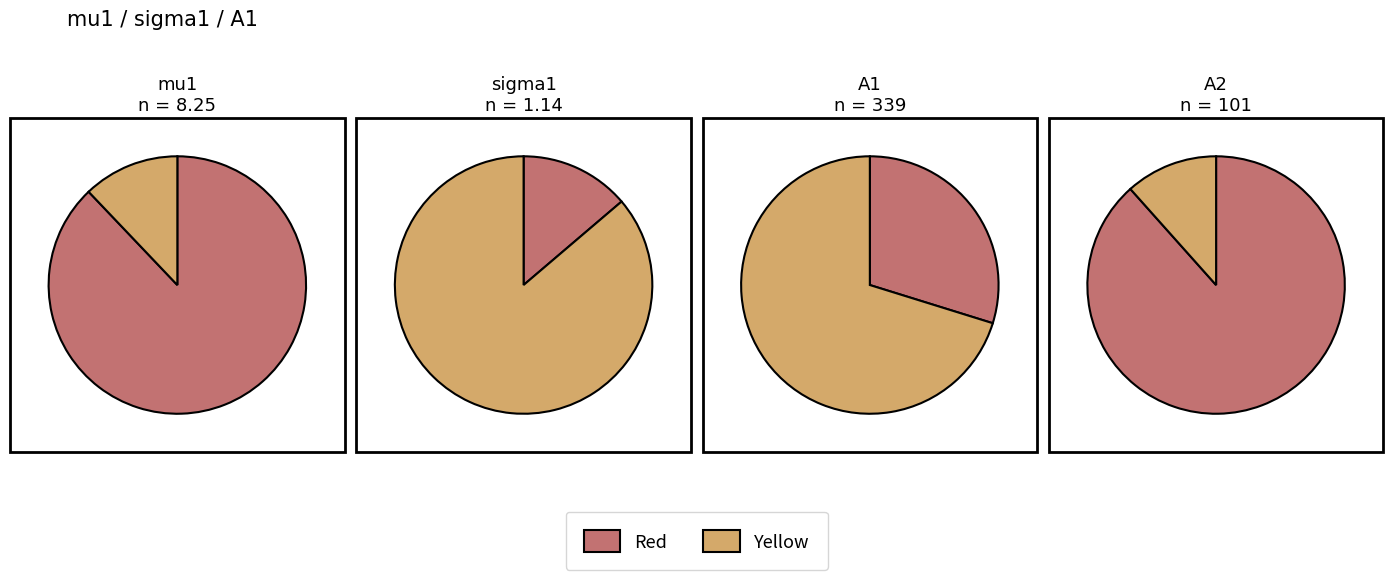

Is it true that mu2 is 17% of the pie?

False